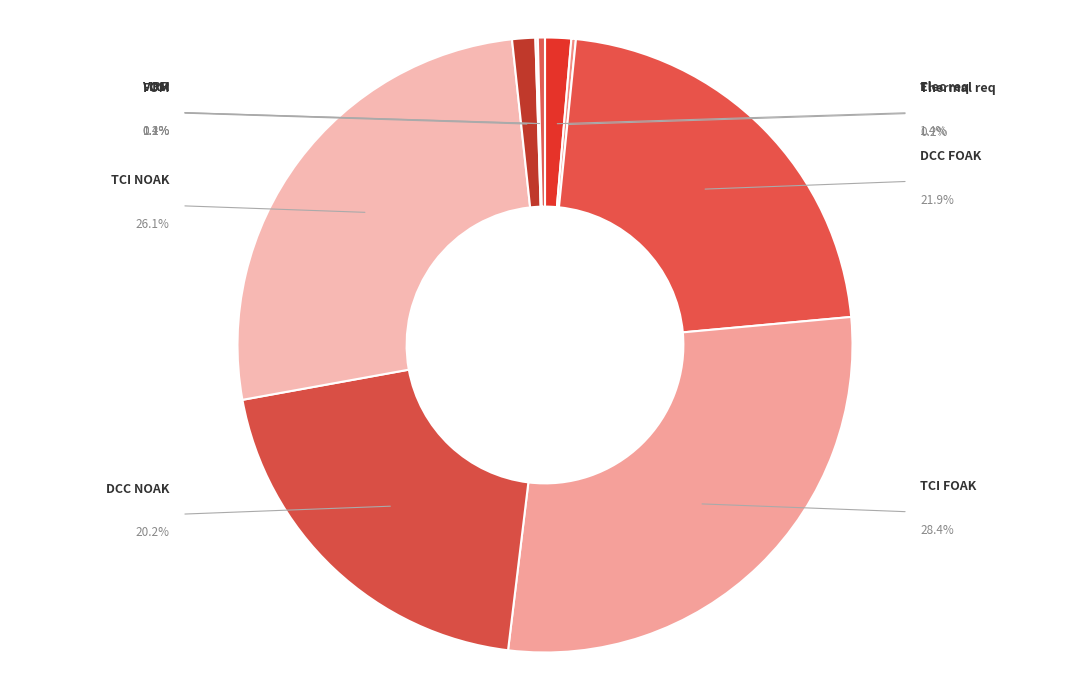

Does IRR represent more than half of the total?

No